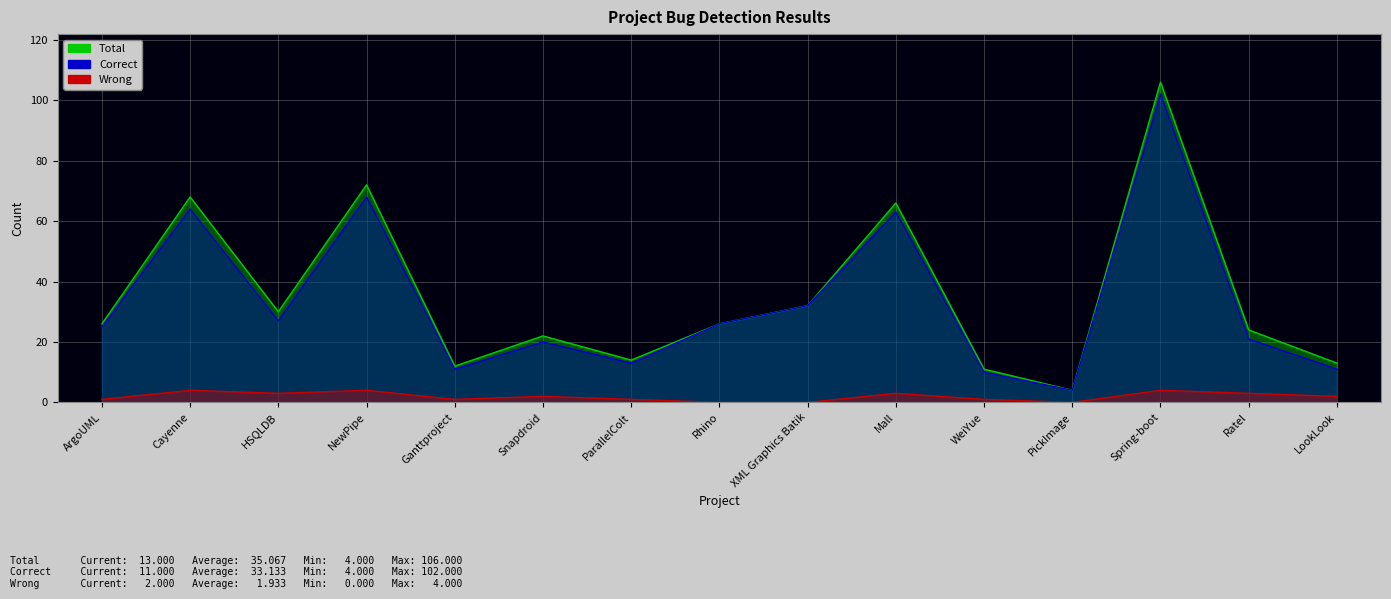

What is the greatest value displayed?

106